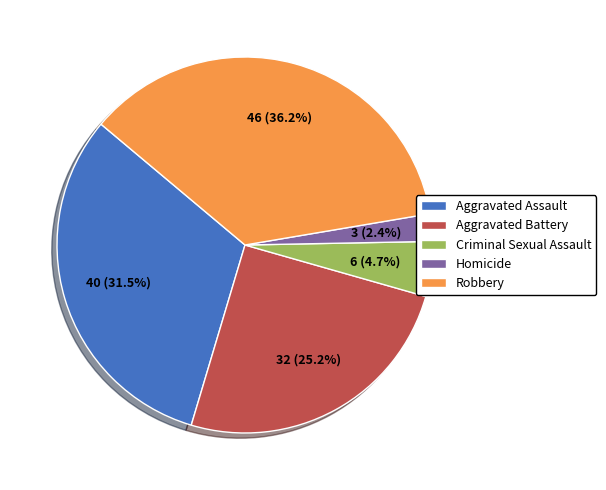

True or false: Homicide accounts for 10% of the total.

False